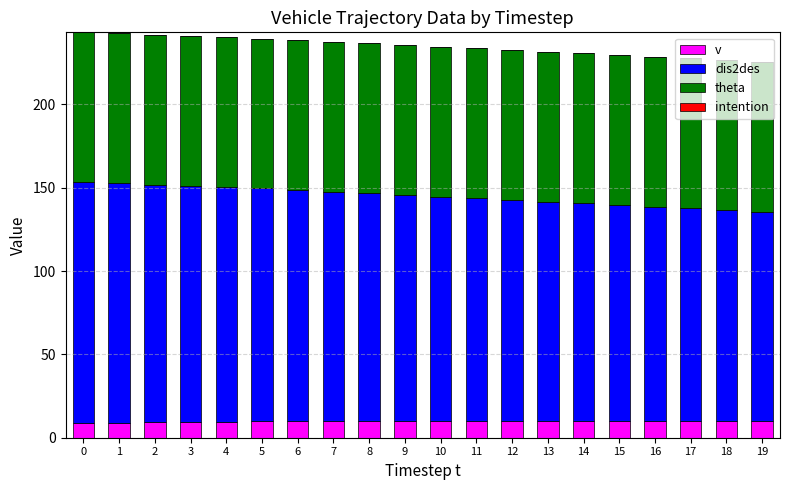

What is the average value of the v series?

9.8